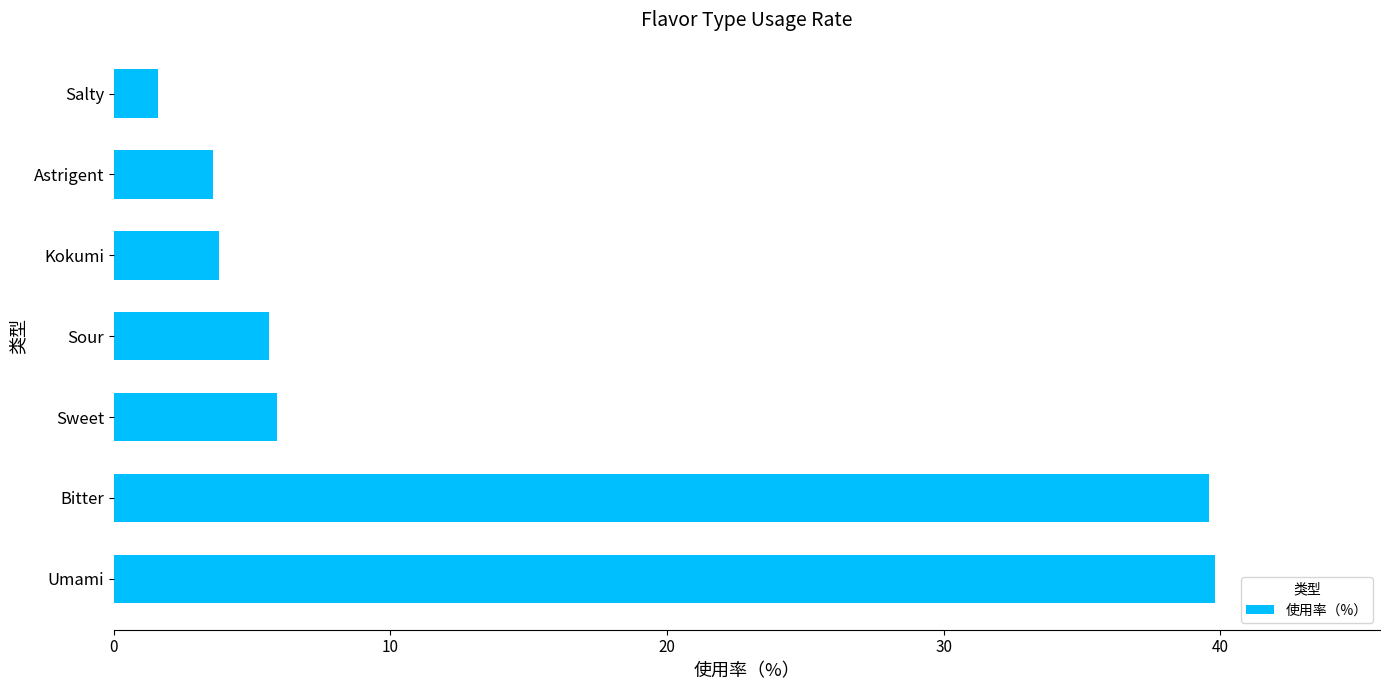

Reading bottom to top, extract all data points from this chart.

39.8	39.6	5.9	5.6	3.8	3.6	1.6